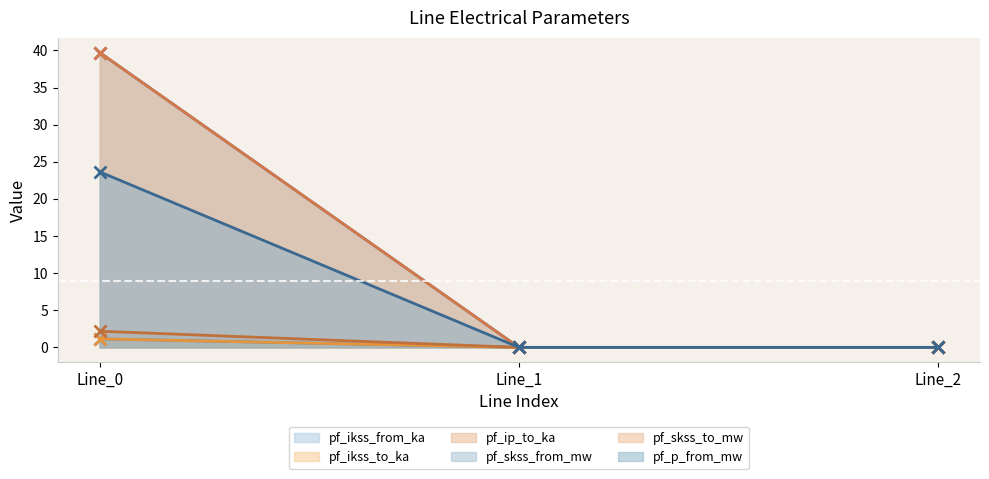

At which label does pf_ikss_to_ka reach its minimum?

Line_1